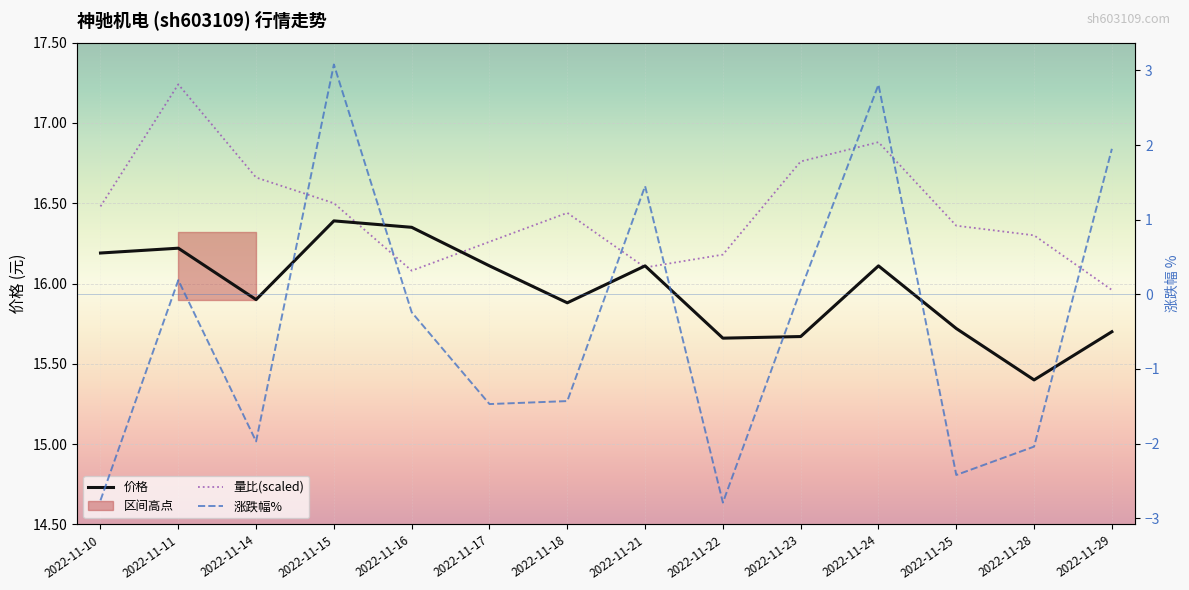

Is this an area chart (filled region under the line)?

No